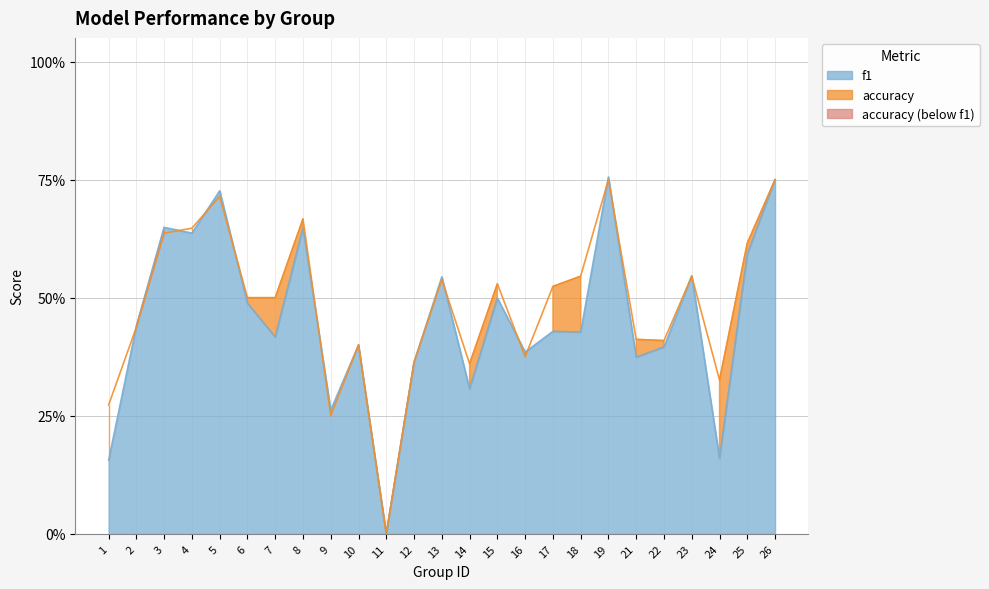

True or false: f1 has more than 0 points higher than both neighbors.

True